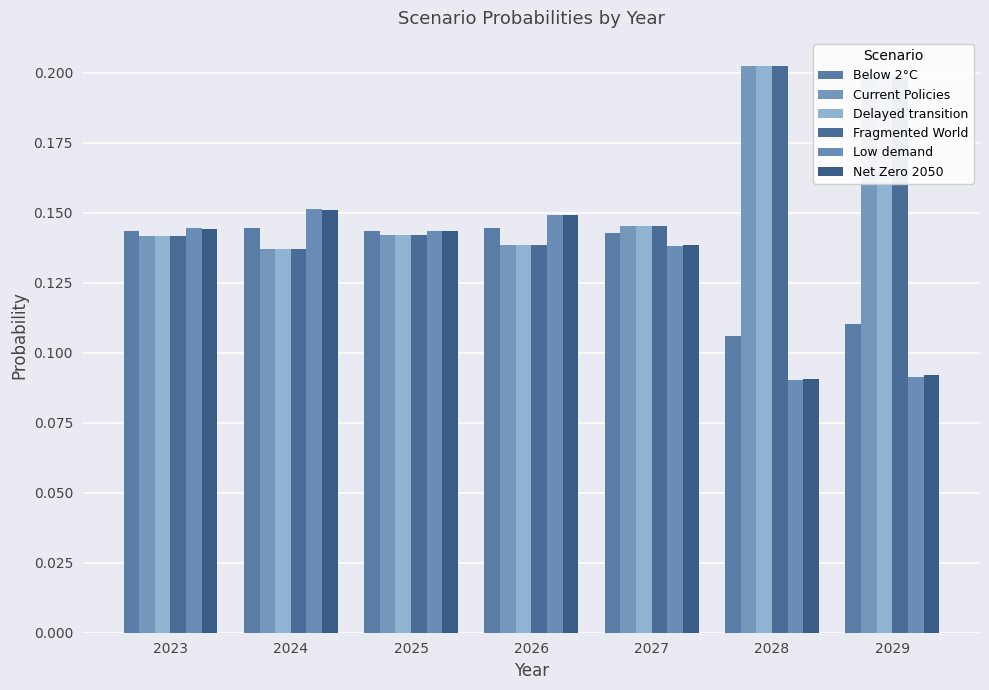

Reading left to right, what are all the values shown in this chart?

Below 2°C: 0.1	0.1	0.1	0.1	0.1	0.1	0.1
Current Policies: 0.1	0.1	0.1	0.1	0.1	0.2	0.2
Delayed transition: 0.1	0.1	0.1	0.1	0.1	0.2	0.2
Fragmented World: 0.1	0.1	0.1	0.1	0.1	0.2	0.2
Low demand: 0.1	0.2	0.1	0.1	0.1	0.1	0.1
Net Zero 2050: 0.1	0.2	0.1	0.1	0.1	0.1	0.1